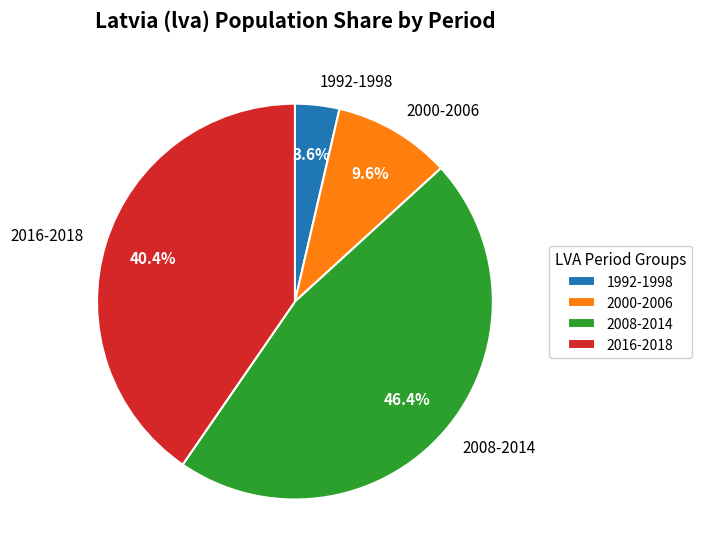

Which has a higher value, 2016-2018 or 2000-2006?

2016-2018